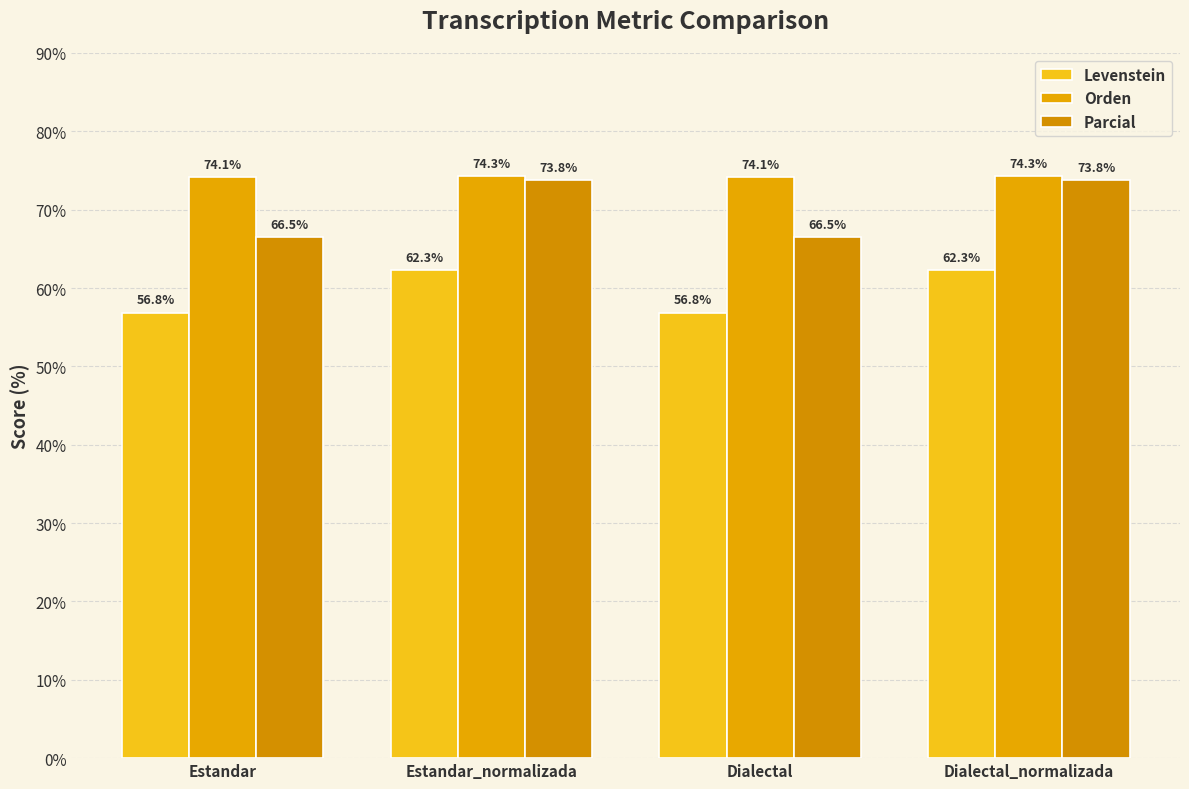

Does the chart contain stacked bars?

No